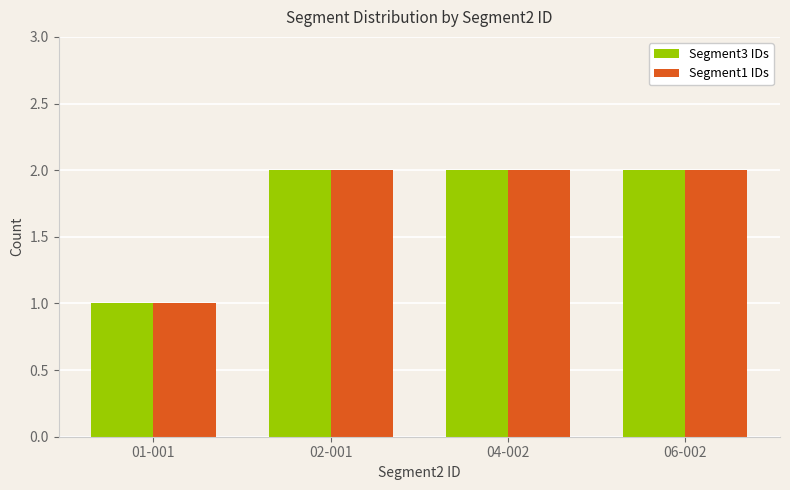

What is the total value across all series at 06-002?

4